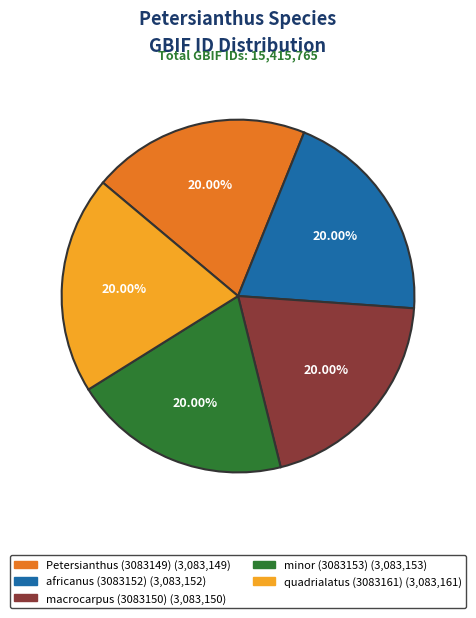

To the nearest percent, what portion does Petersianthus (3083149) represent?

20%